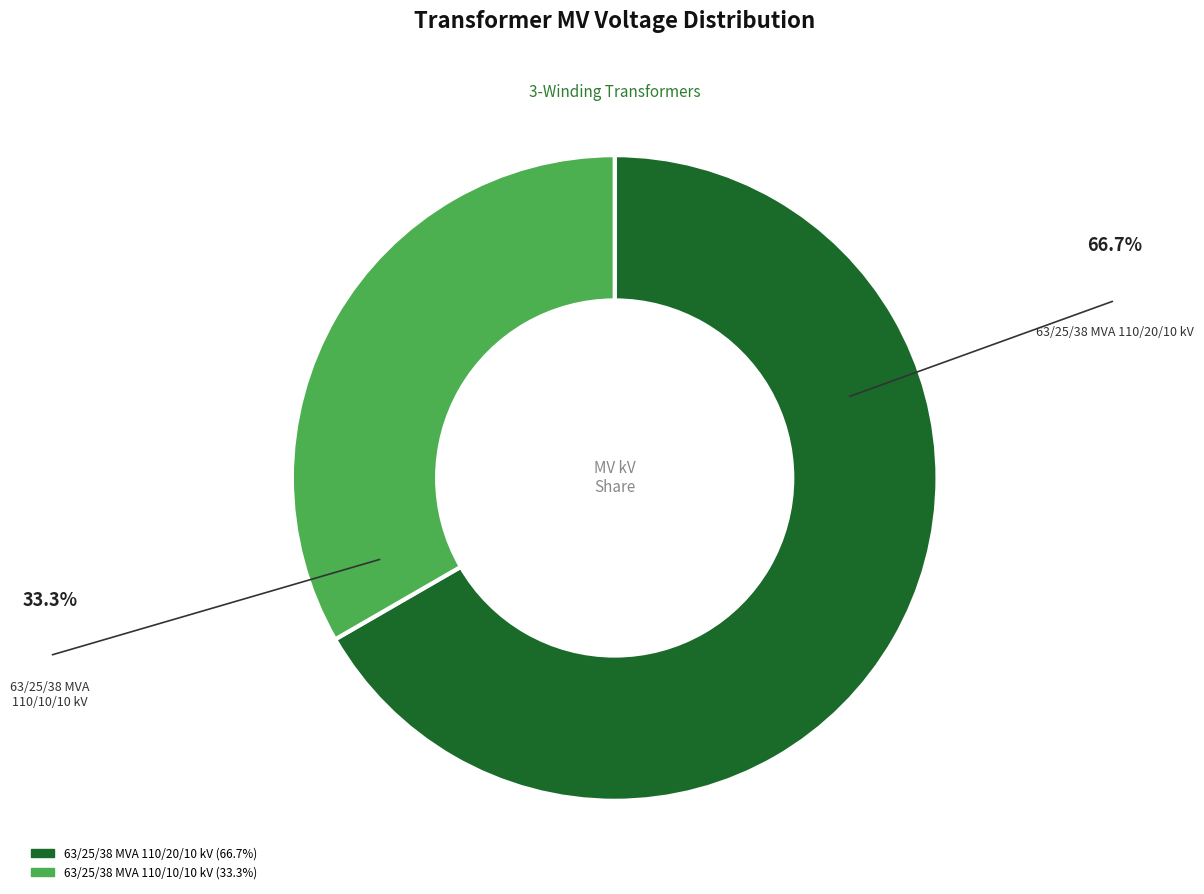

Do 63/25/38 MVA 110/10/10 kV and 63/25/38 MVA 110/20/10 kV together represent more than half of the pie?

Yes